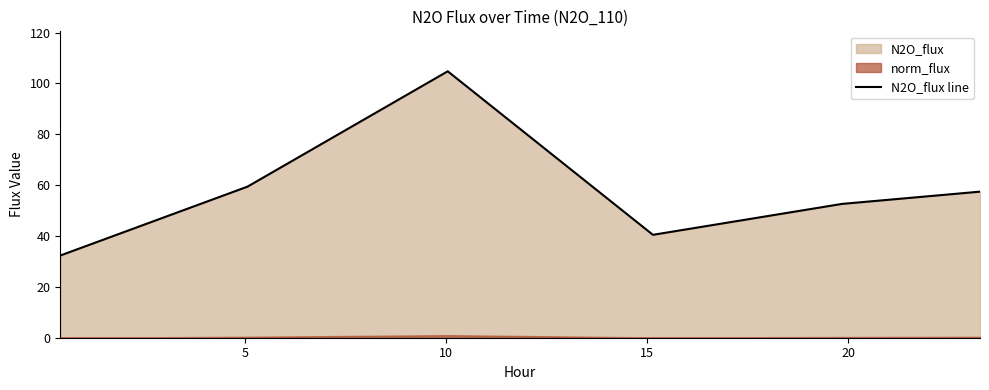

Between 5 and 15, which is larger?

5